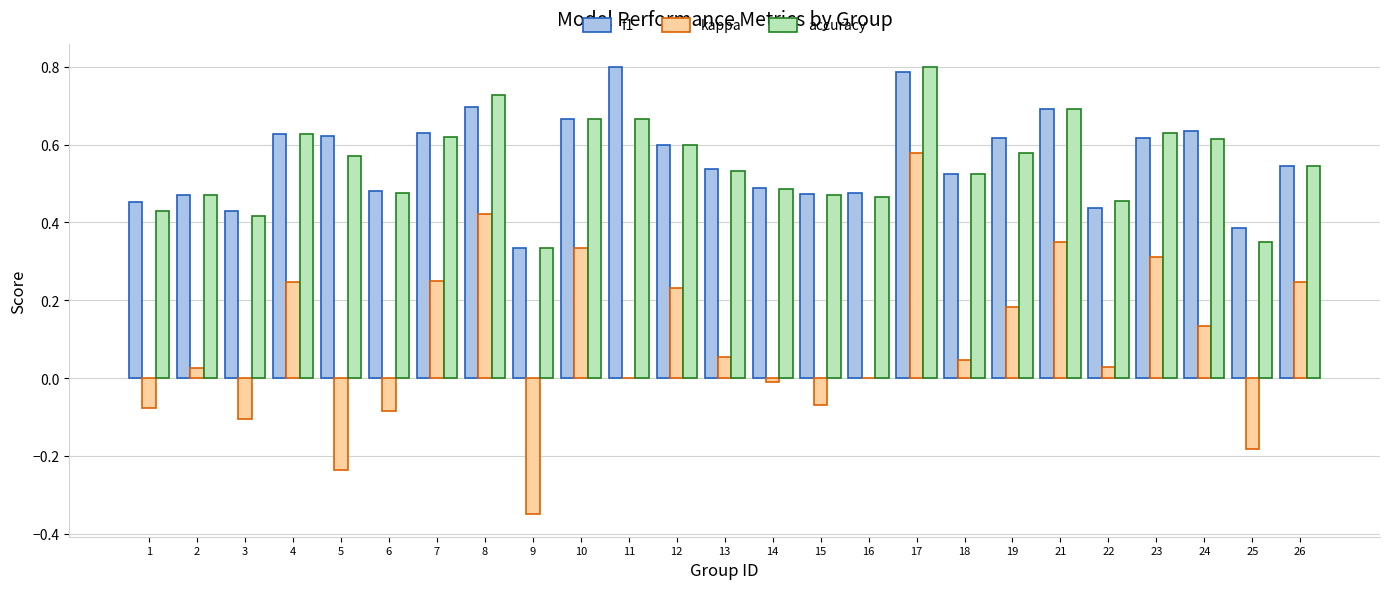

What is the sum of all f1 values?

14.0